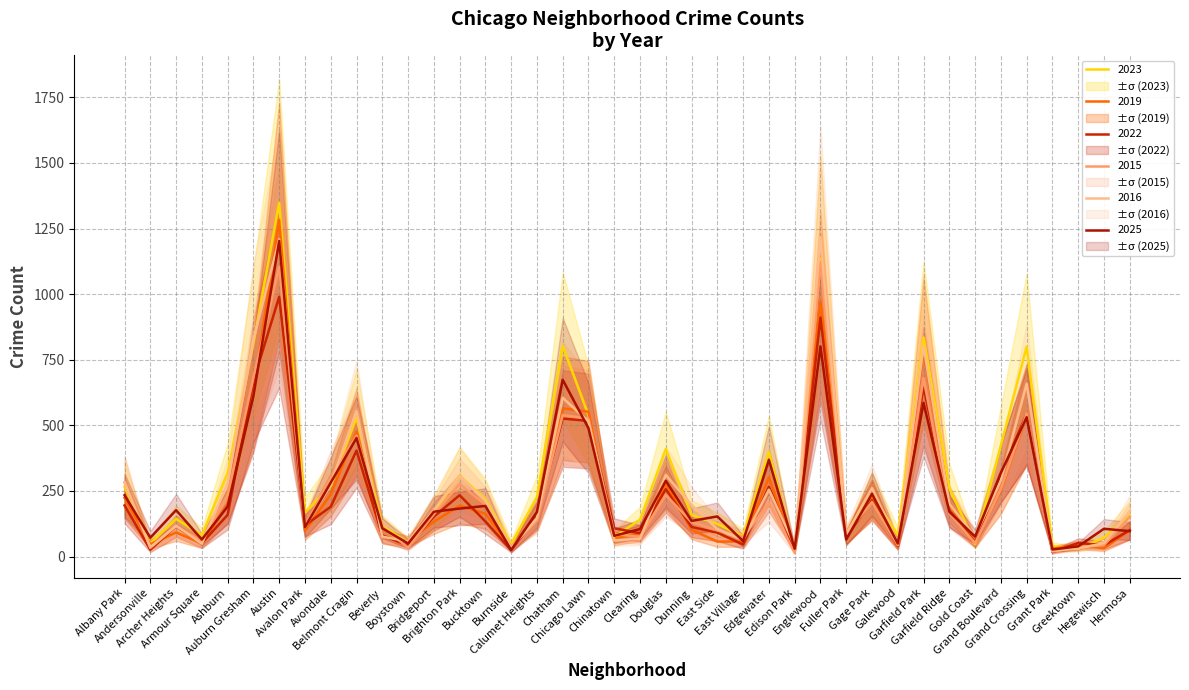

True or false: 2015 has more than 0 interior local peaks.

True